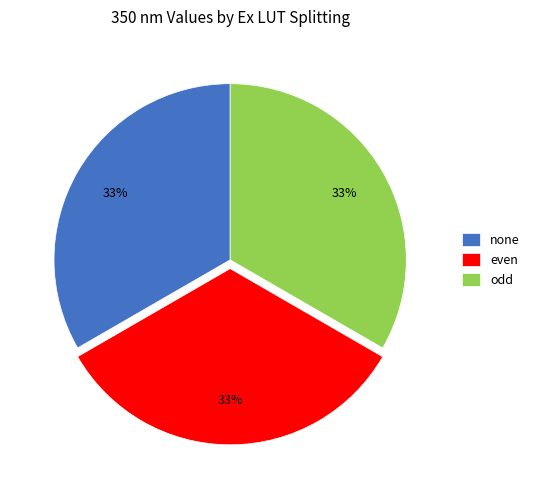

True or false: even accounts for 43% of the total.

False